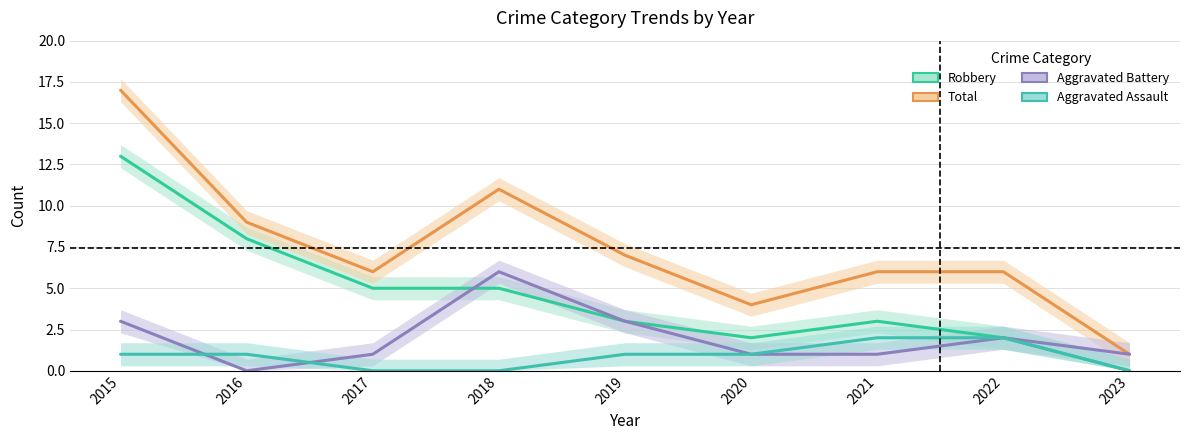

Does the chart display data point markers on the line(s)?

No